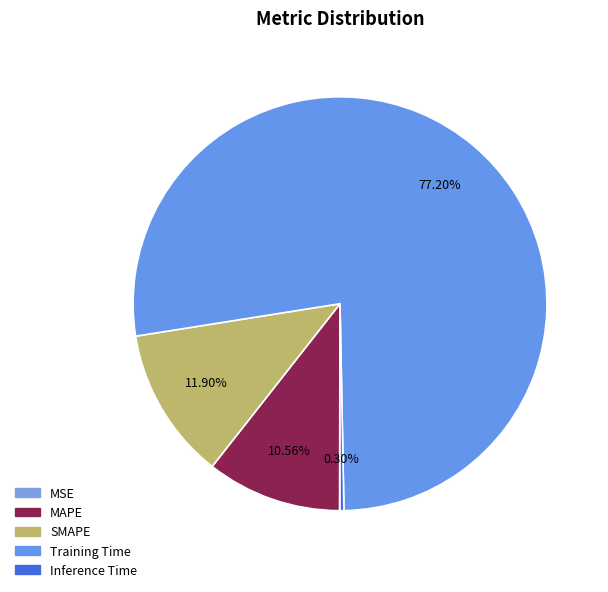

The Inference Time slice represents 1% of the pie. True or false?

False